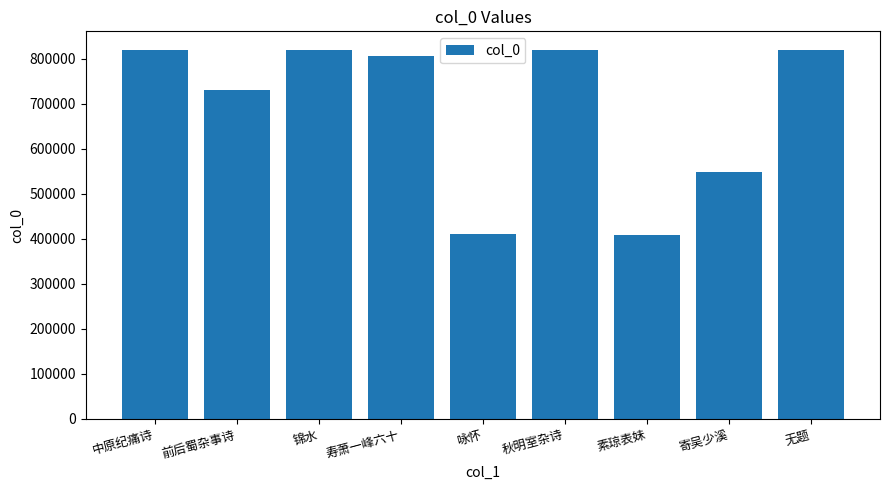

Count the number of categories in the chart.

9